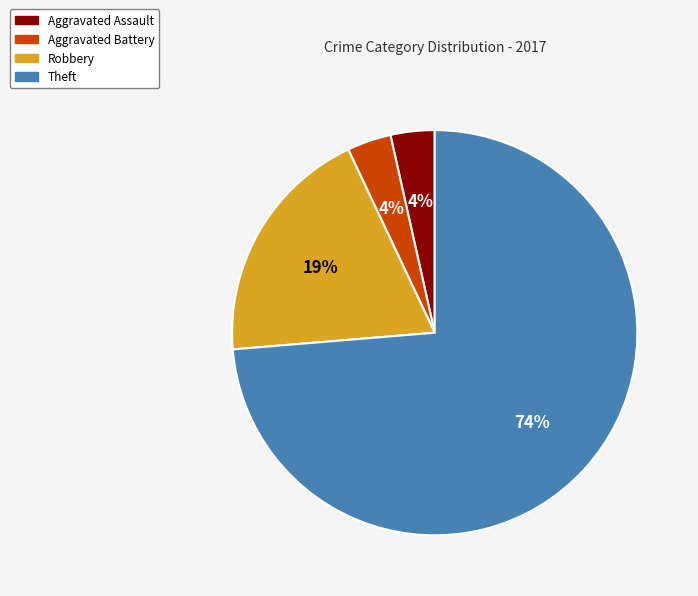

True or false: Theft accounts for 59% of the total.

False